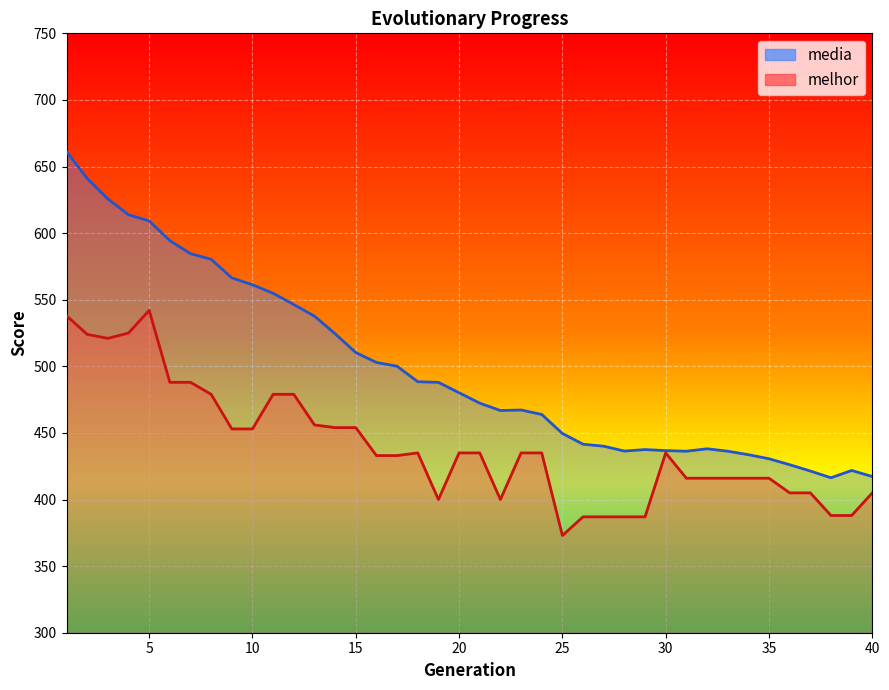

At how many categories does at least one series exceed 495?

17